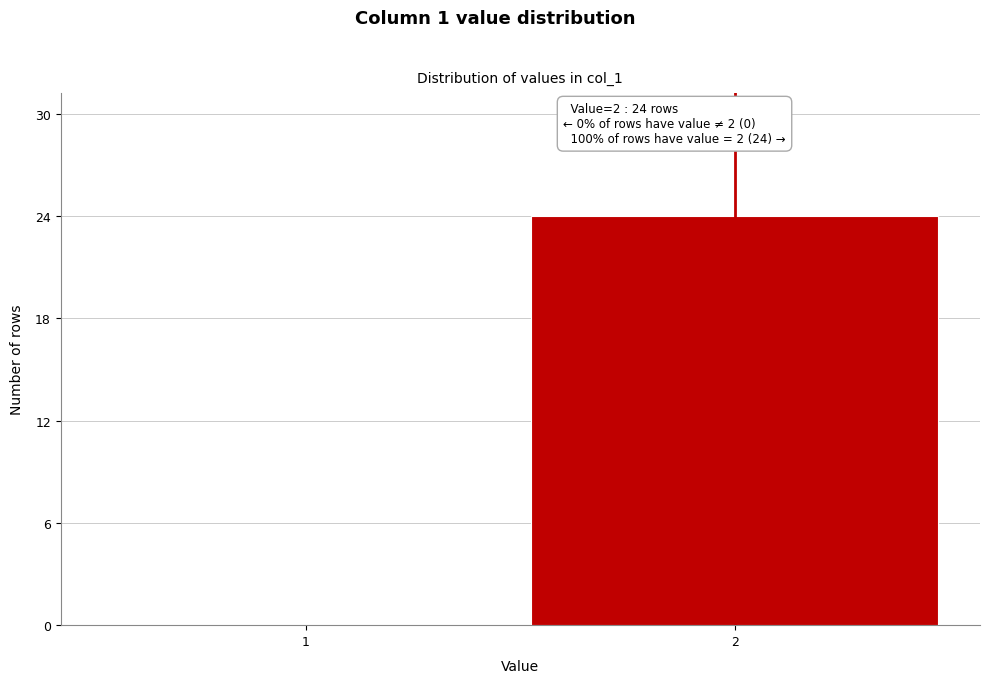

Reading left to right, transcribe all the data shown in this chart.

1=0	2=24